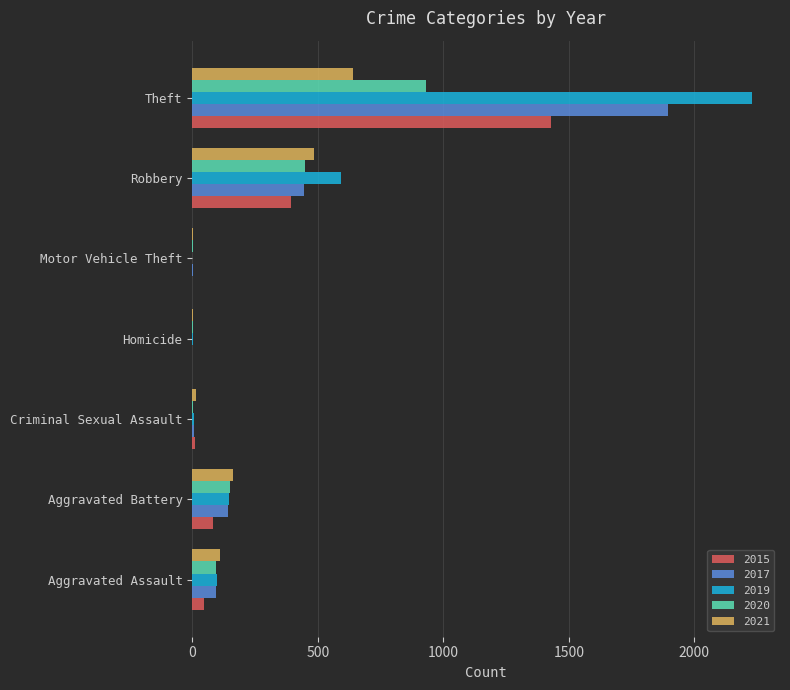

Which series has the largest range (max minus min)?

2019